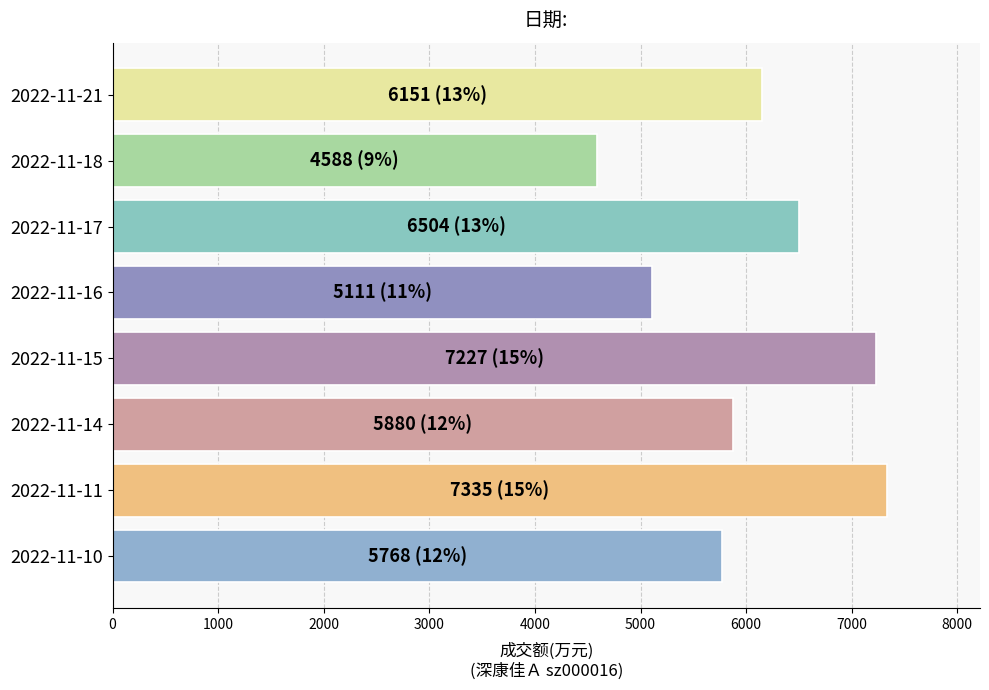

How many bars are there in total?

8